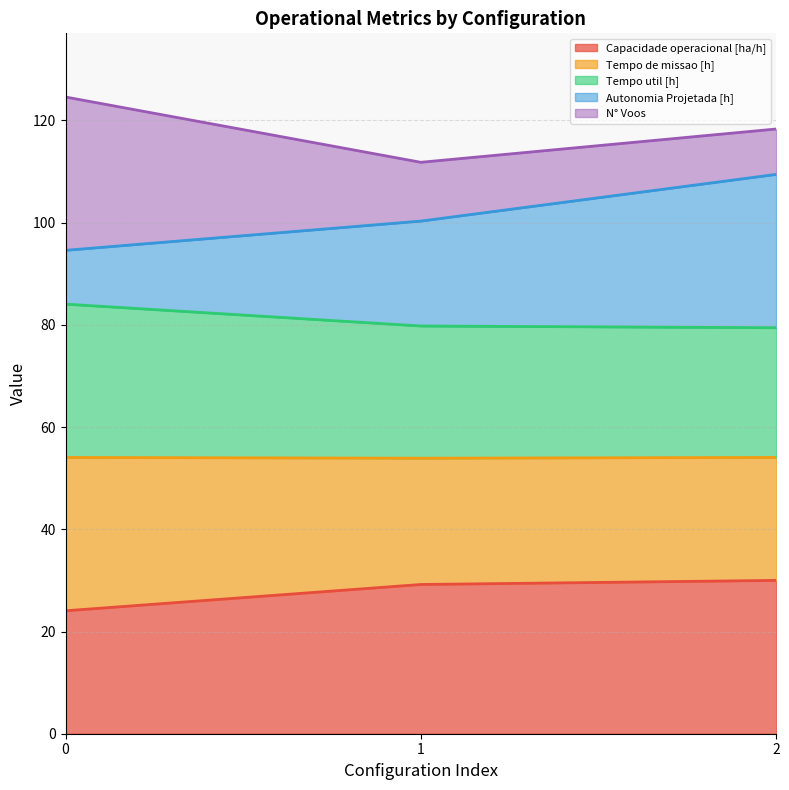

What is the total value across all series at 1?

111.8